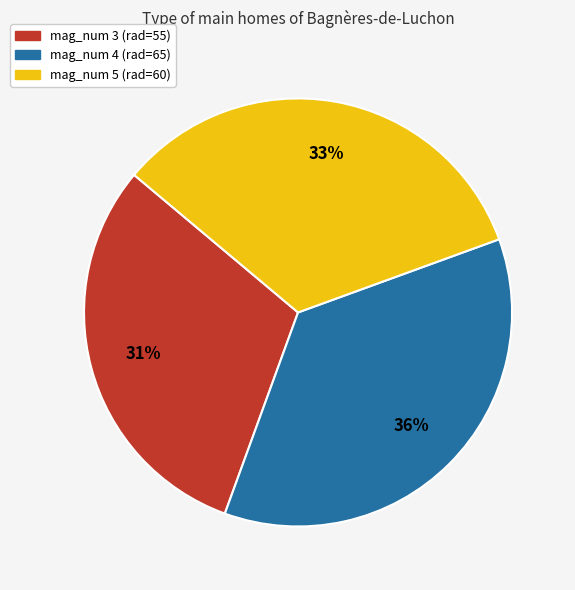

Is there a majority slice in this chart?

No